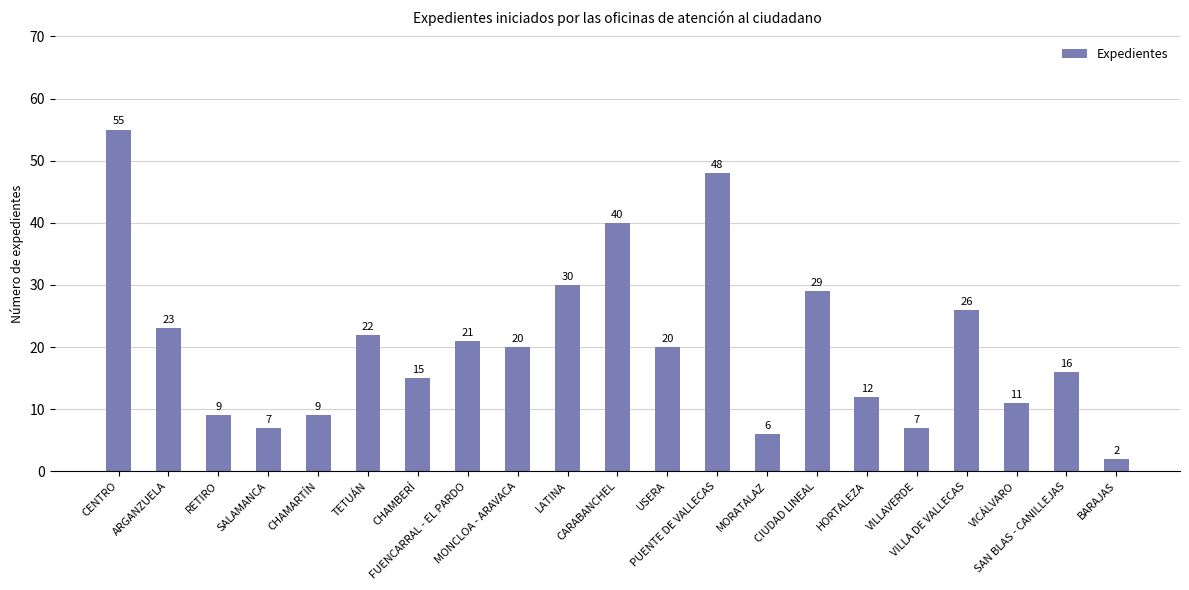

The value at PUENTE DE VALLECAS is 72. True or false?

False